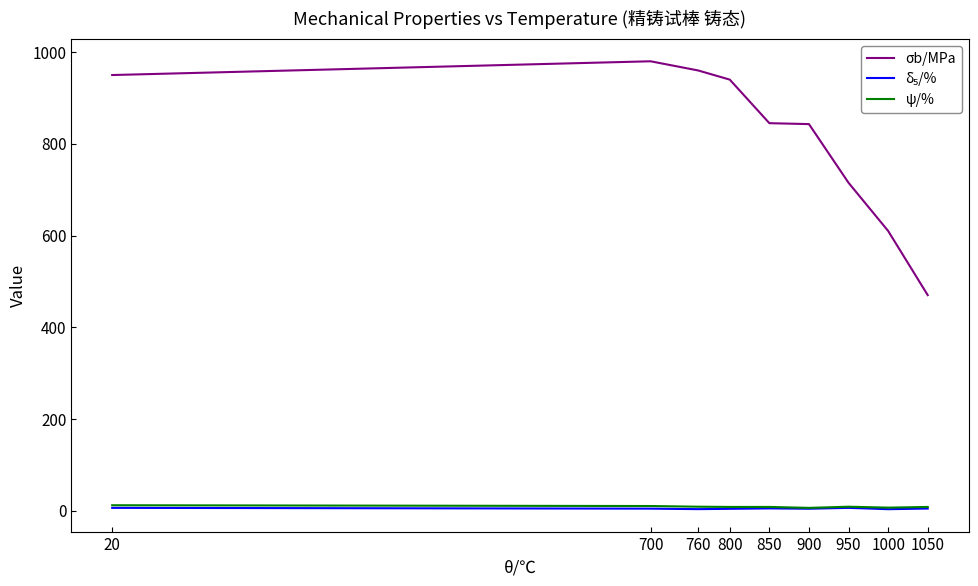

Which series has the largest total across all categories?

σb/MPa